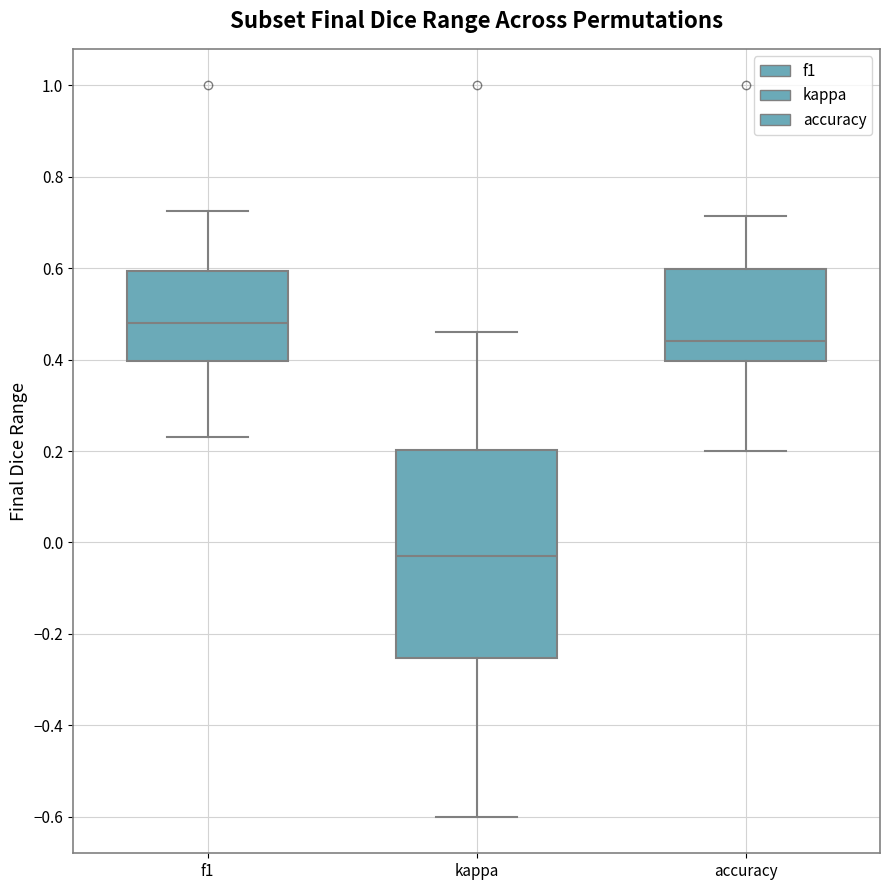

Which box is the tallest, from its lower edge to its upper edge?

kappa